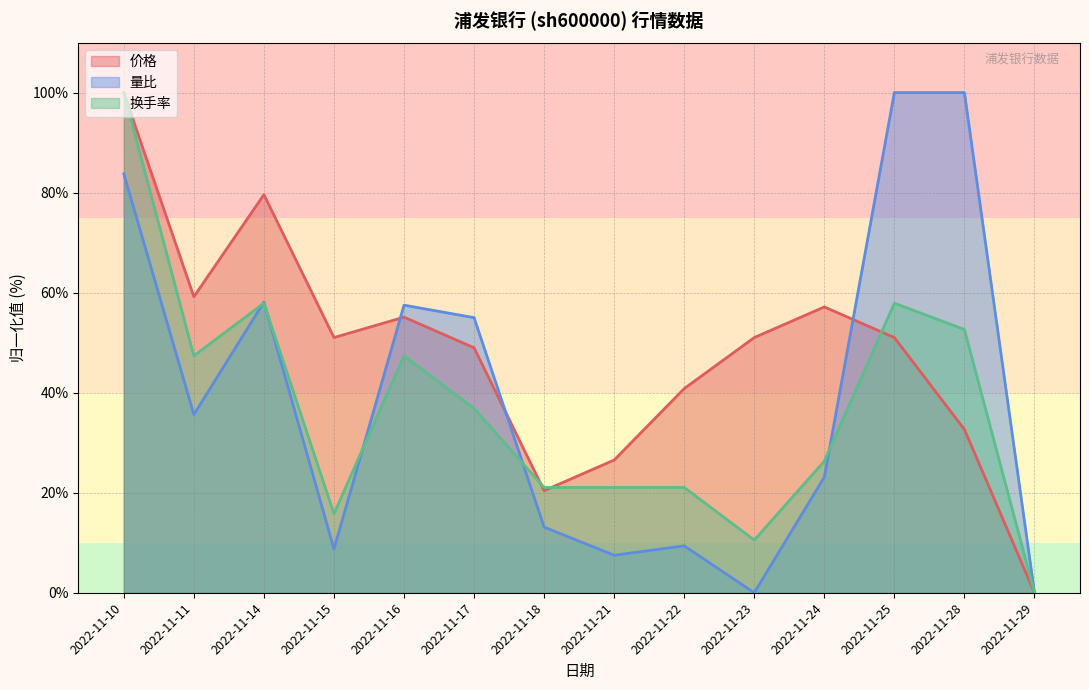

Where does the 换手率 series first go above 36?

2022-11-10